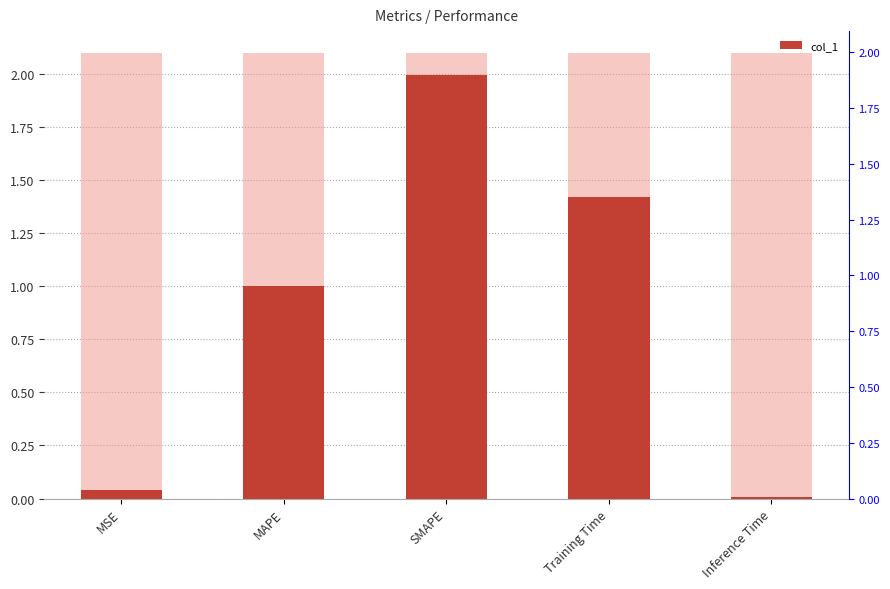

Reading left to right, what are all the values shown in this chart?

0.0	1.0	2.0	1.4	0.0